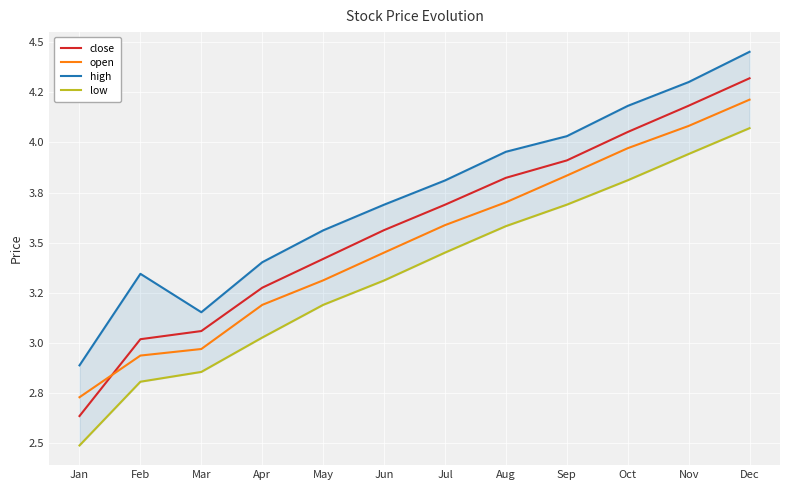

The open series shows 2.9 at Feb. True or false?

True